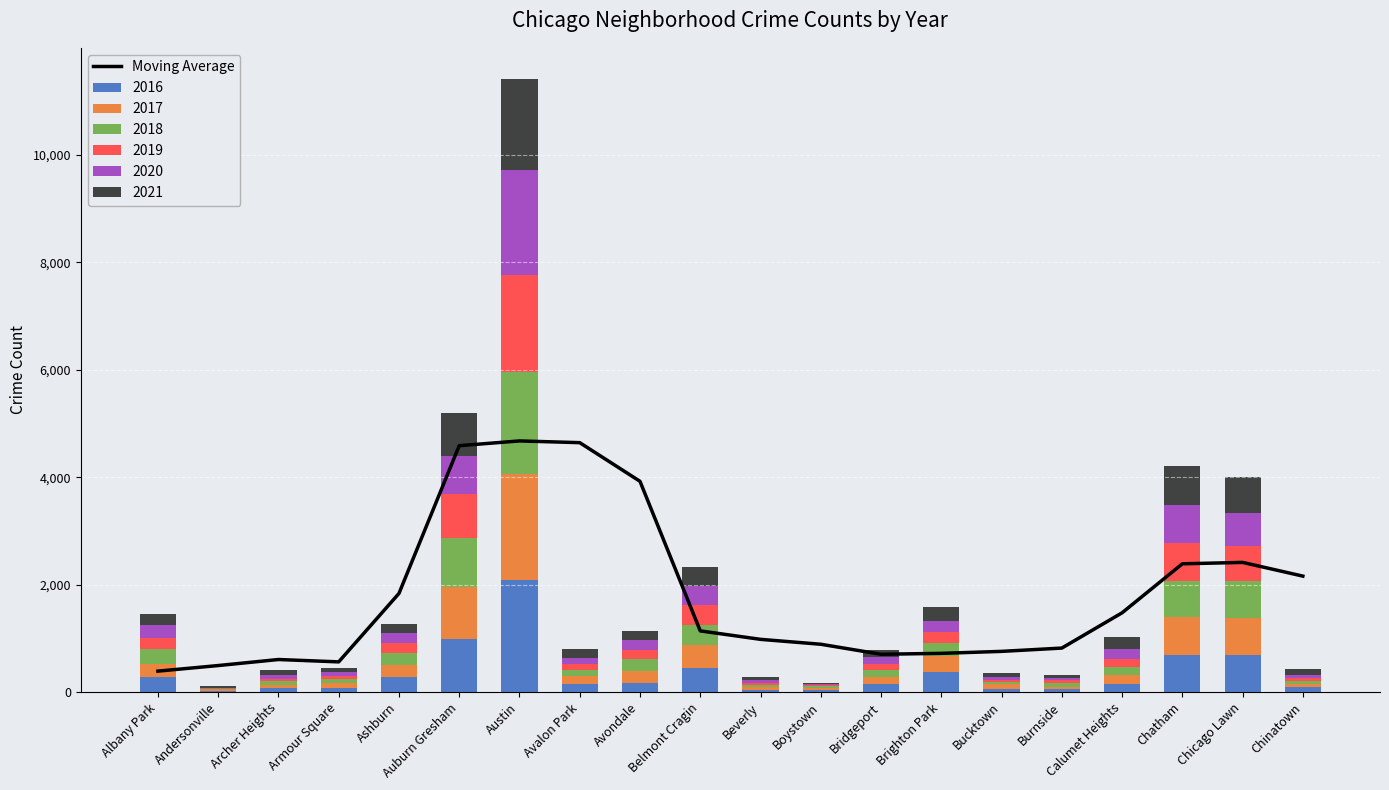

What is the difference between the maximum and minimum values?

4287.8